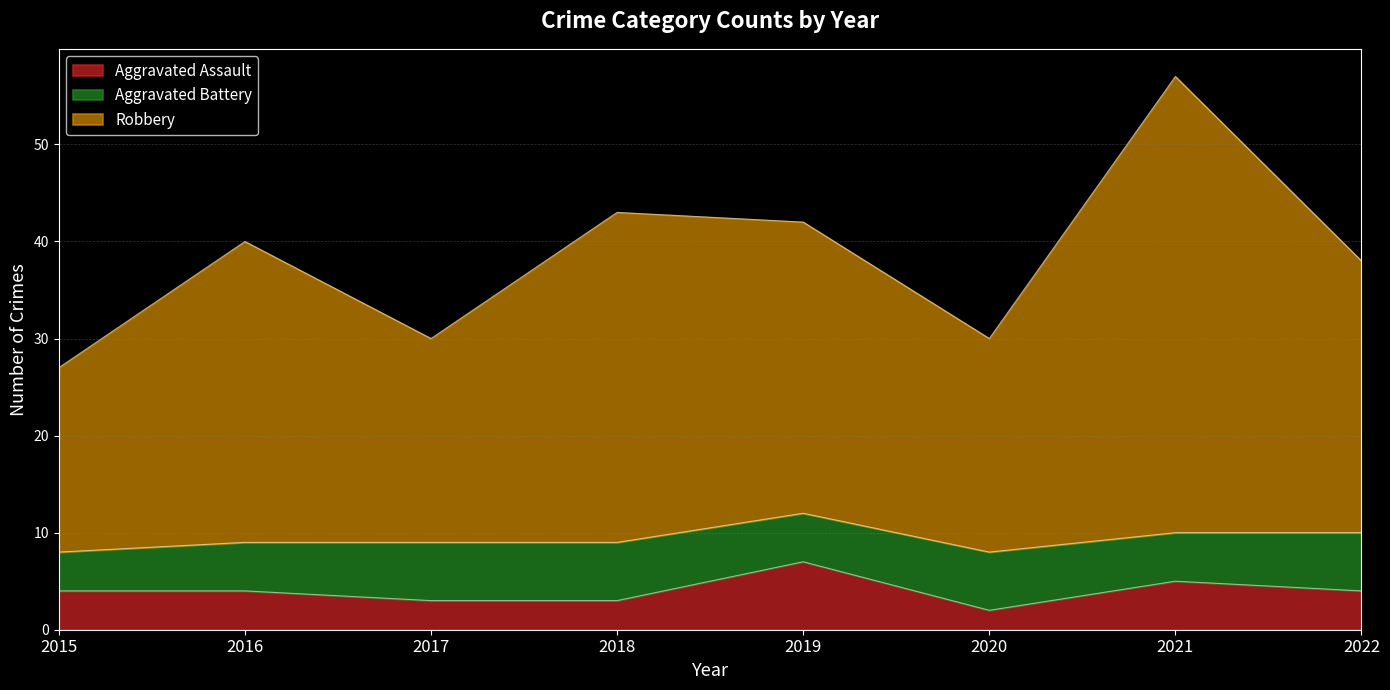

How many lines are shown in the chart?

3